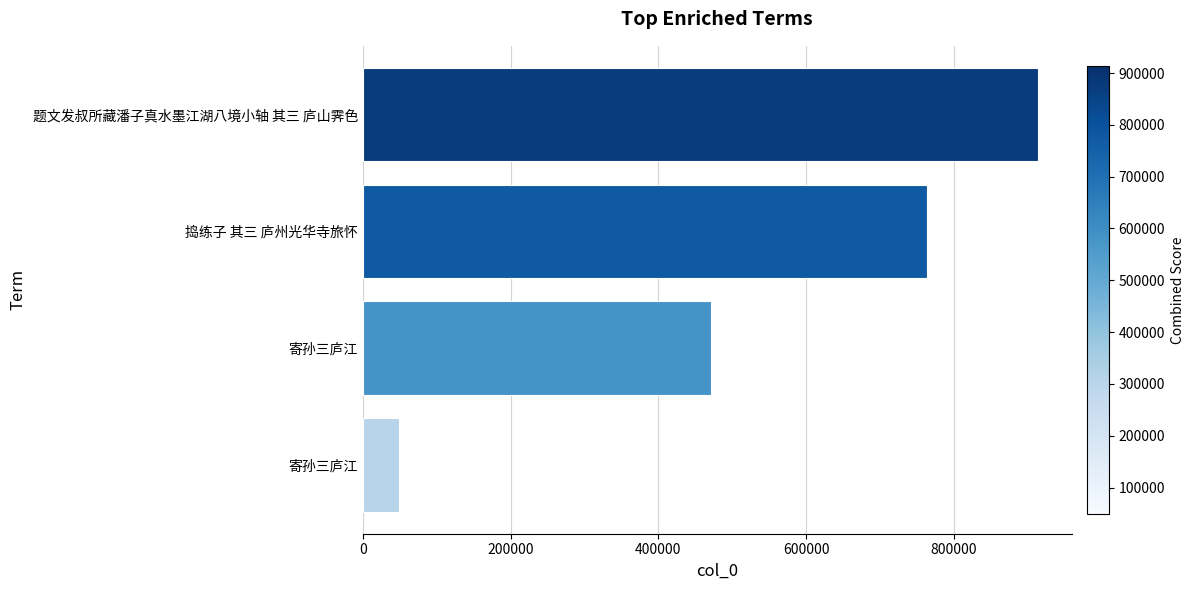

How many values are below 763419?

2